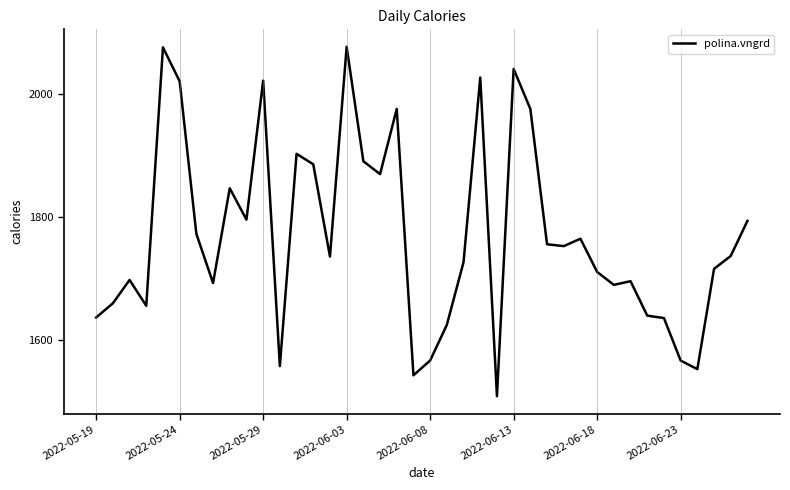

What is the minimum value shown in the chart?

1509